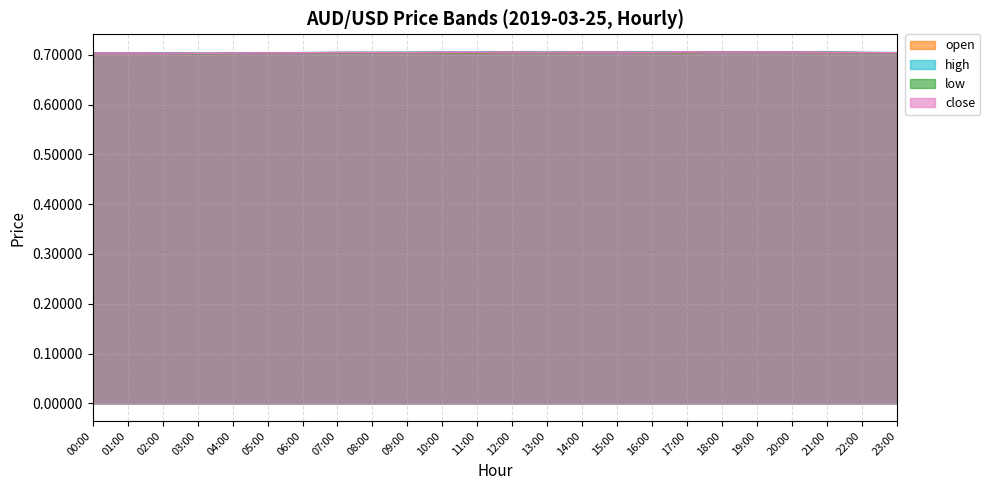

After their last crossing, which series has the higher values: close or open?

close